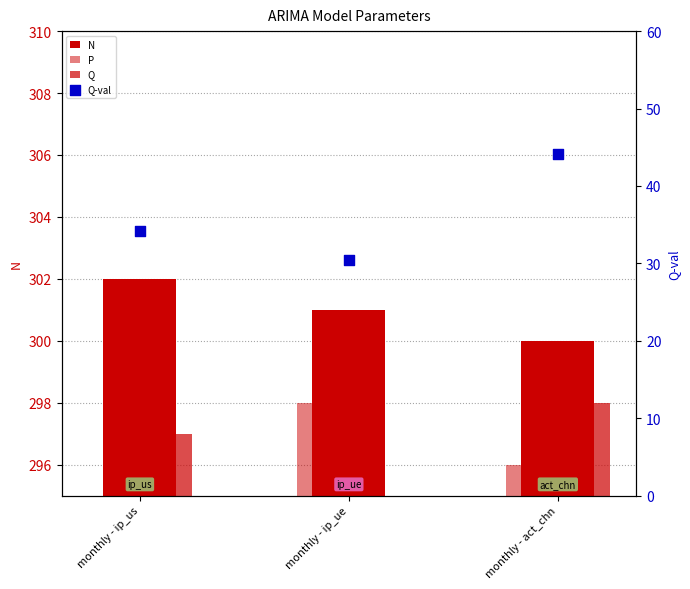

Which series has the largest total across all categories?

N